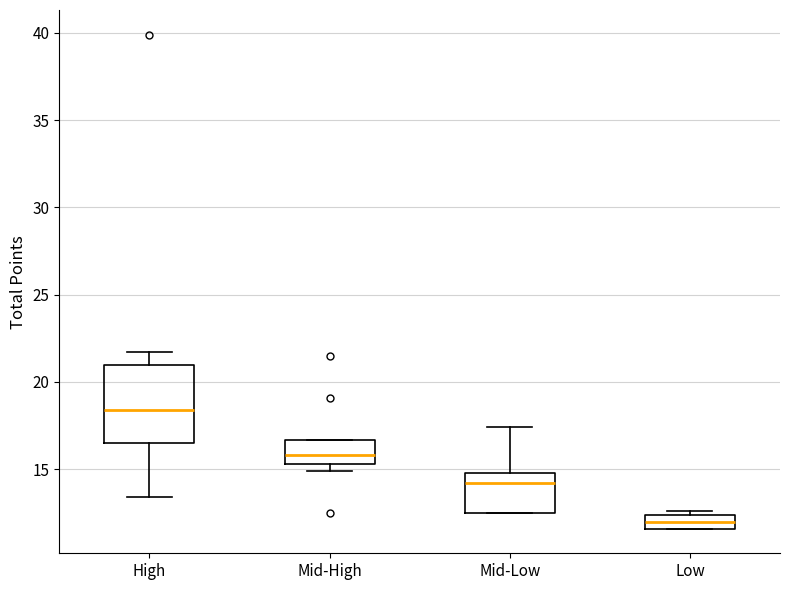

Reading left to right, read every box against the y-axis: the position of its median line, the range the box covers, and the ends of its whiskers. The values are not printed on the chart, so give them approximately, as read against the axis.

High: median 18.5, box 16.5 to 21.0, whiskers 13.5 to 21.5
Mid-High: median 16.0, box 15.5 to 16.5, whiskers 15.0 to 16.5
Mid-Low: median 14.0, box 12.5 to 15.0, whiskers 12.5 to 17.5
Low: median 12.0, box 11.5 to 12.5, whiskers 11.5 to 12.5 (just above the box's upper edge)